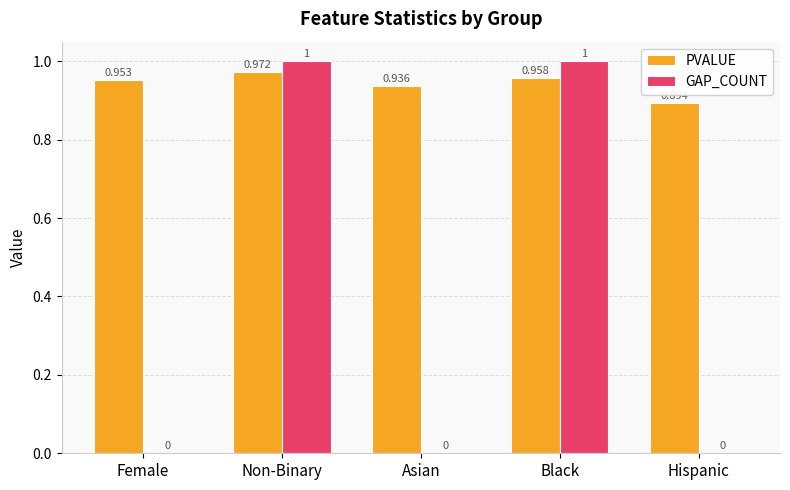

Is the value of GAP_COUNT at Female greater than the value of PVALUE at Black?

No